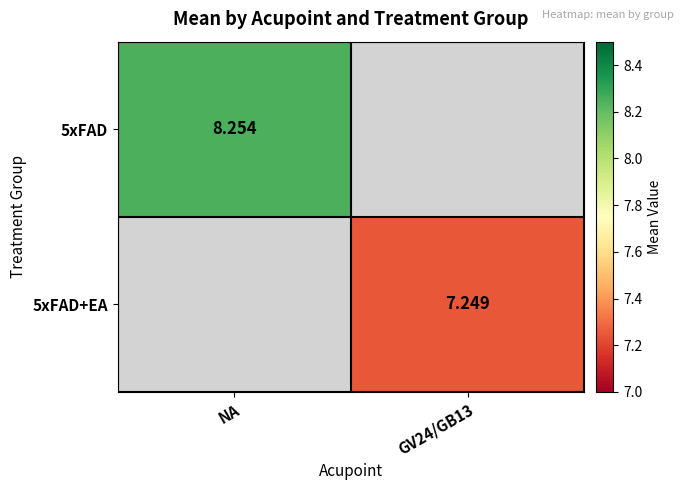

Rank the series by their maximum value, from highest to lowest.

5xFAD, 5xFAD+EA